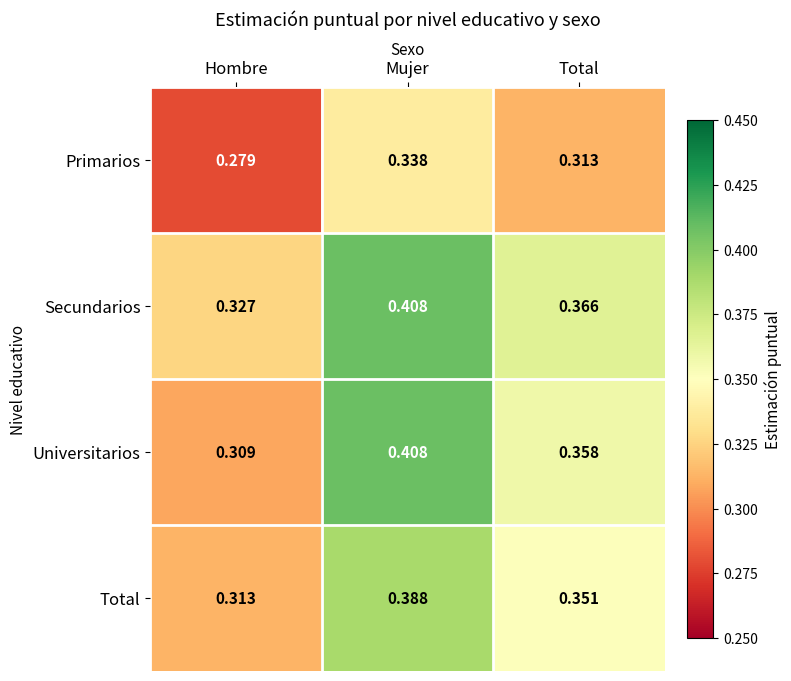

Which label corresponds to the largest value in the chart?

Mujer